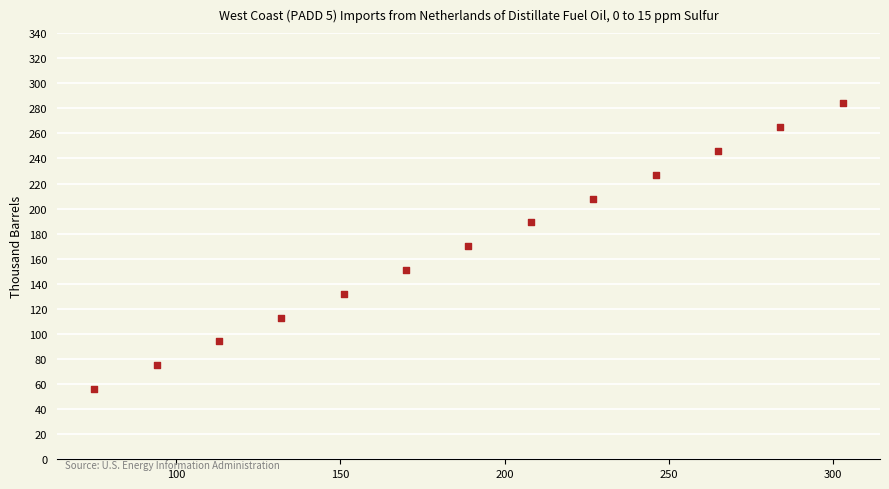

What is the range of Y values (max minus min)?

228